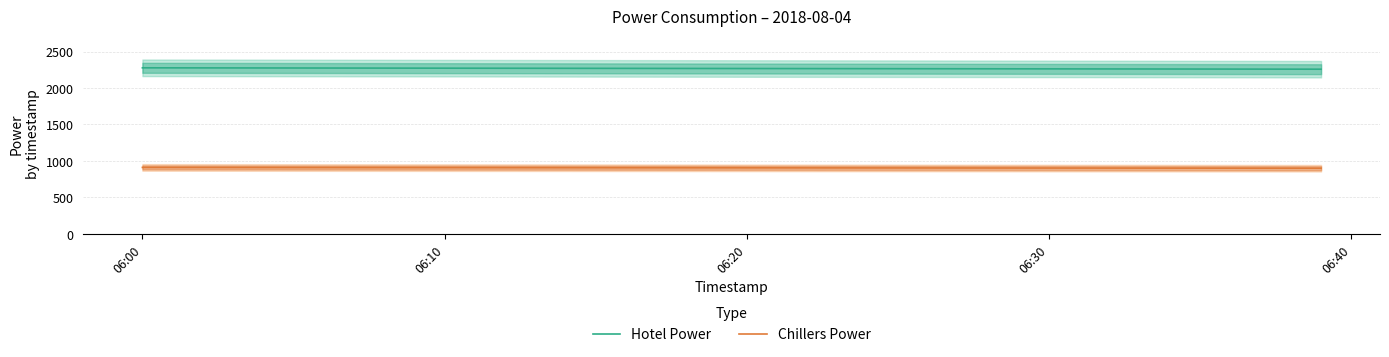

Where does the Chillers Power series first go above 905?

06:00